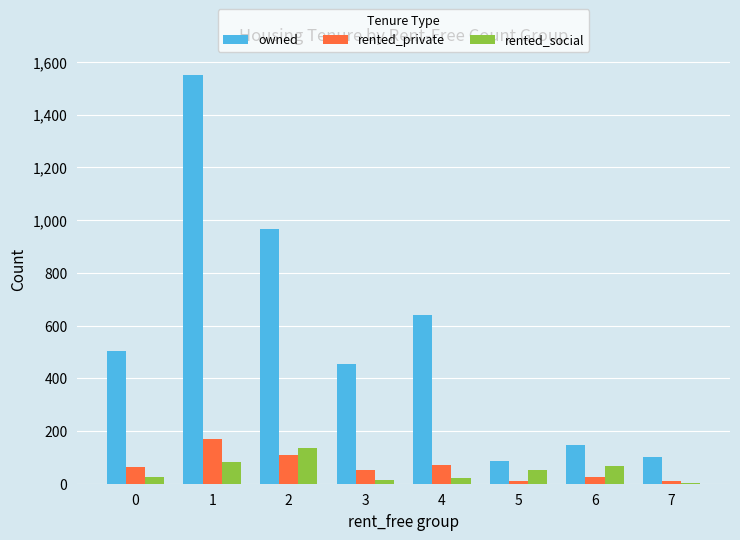

Which series changed the most between 0 and 4?

owned